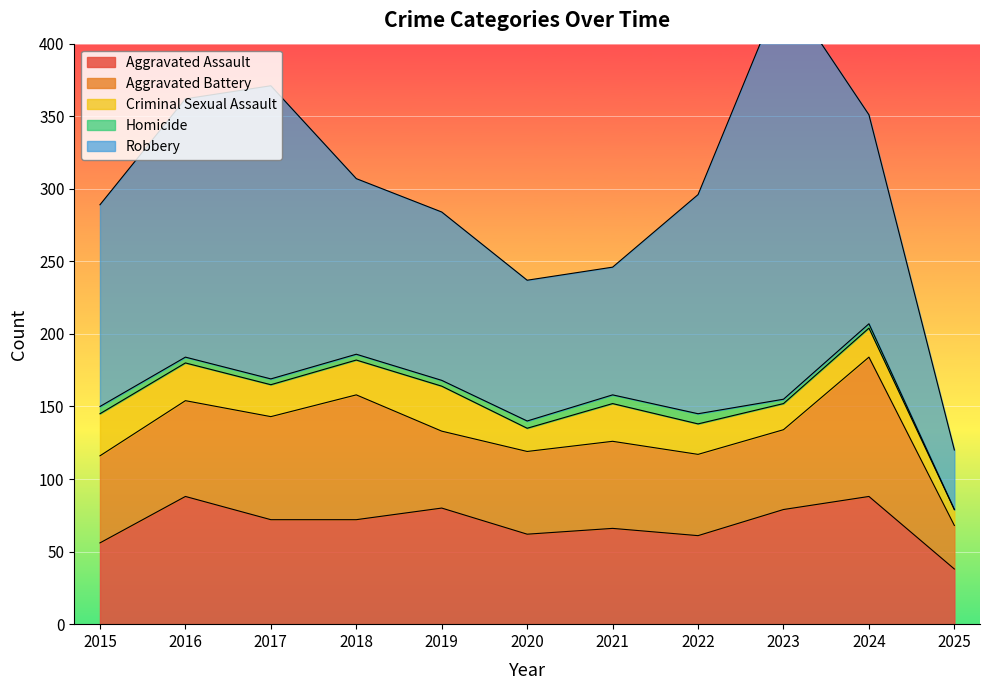

Reading right to left, what are all the values shown in this chart?

Aggravated Assault: 38	88	79	61	66	62	80	72	72	88	56
Aggravated Battery: 30	96	55	56	60	57	53	86	71	66	60
Criminal Sexual Assault: 11	20	18	21	26	16	31	24	22	26	29
Homicide: 0	3	3	7	6	5	4	4	4	4	5
Robbery: 41	144	284	151	88	97	116	121	202	178	139